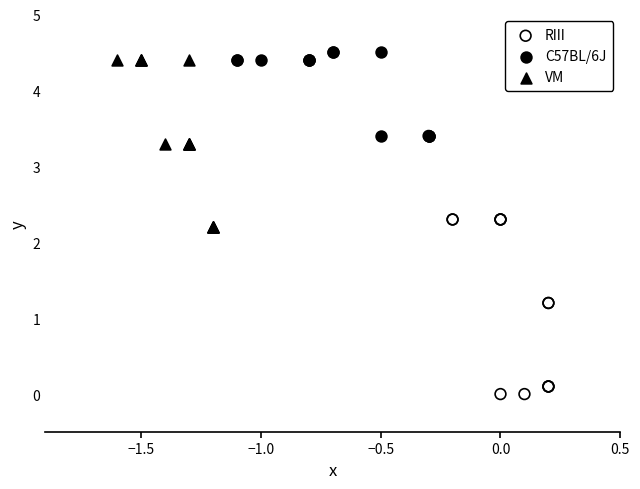

Which series has the largest Y range (max minus min)?

RIII